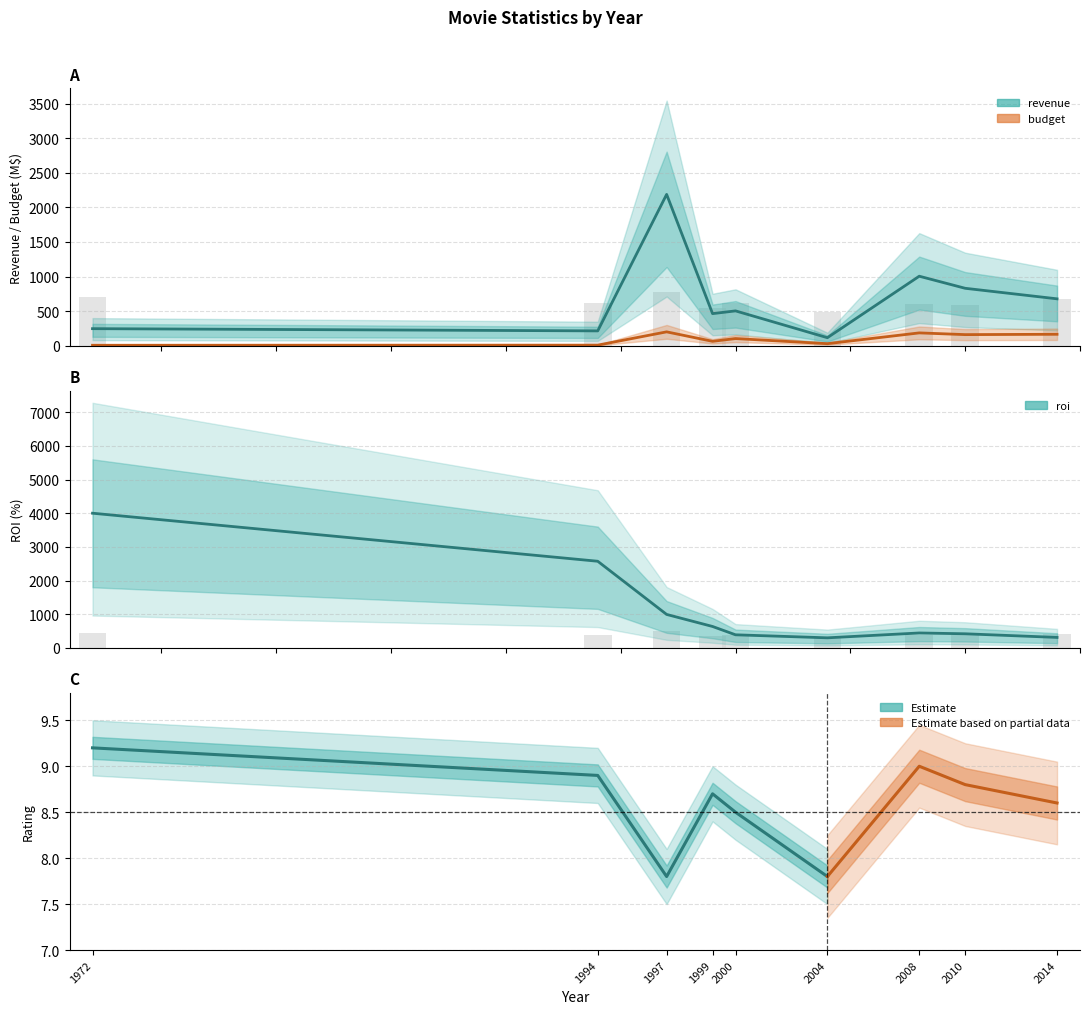

At how many categories does at least one series exceed 494?

8